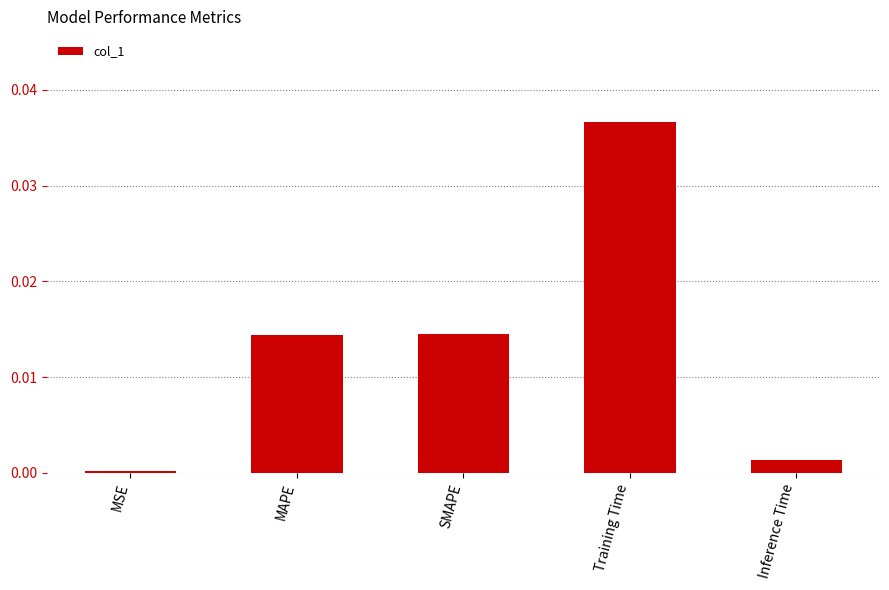

What is the label of the 3rd bar from the right?

SMAPE